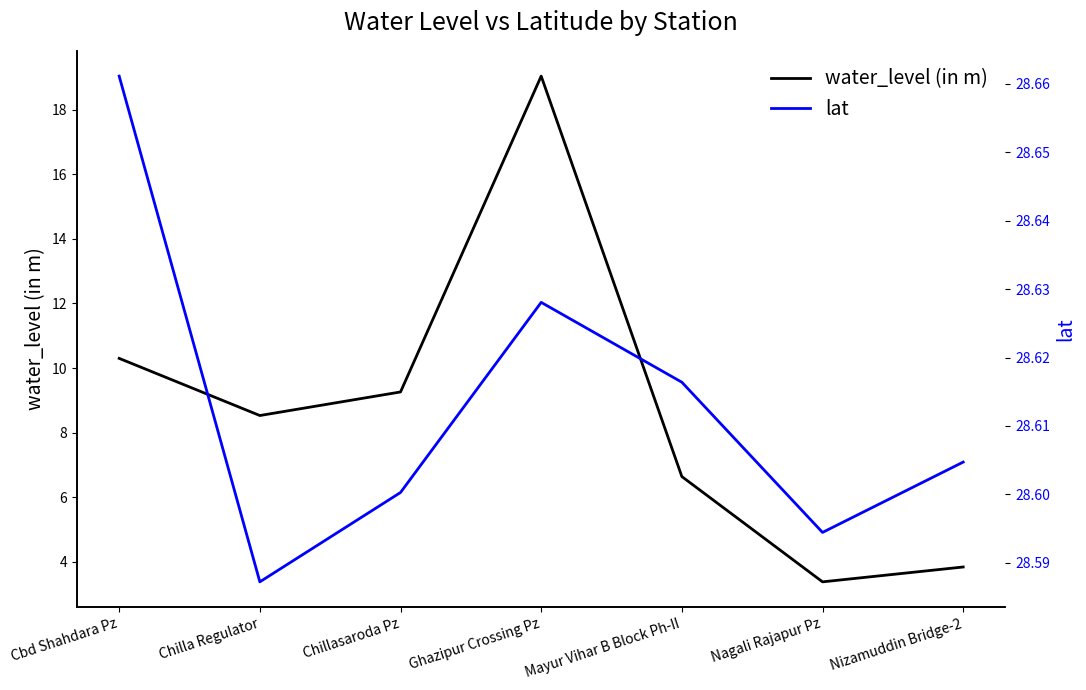

True or false: lat has a value of 28.6 at Ghazipur Crossing Pz.

True